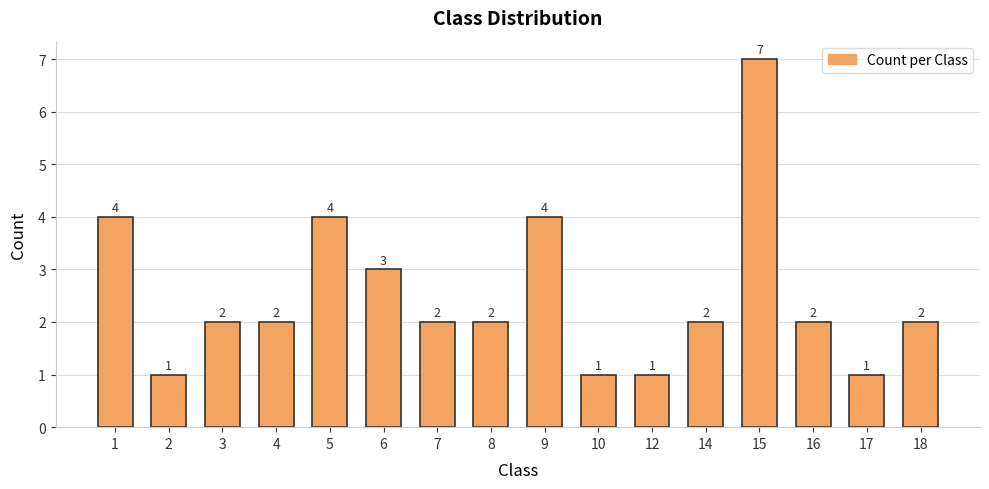

At which label does the data first exceed 2?

1